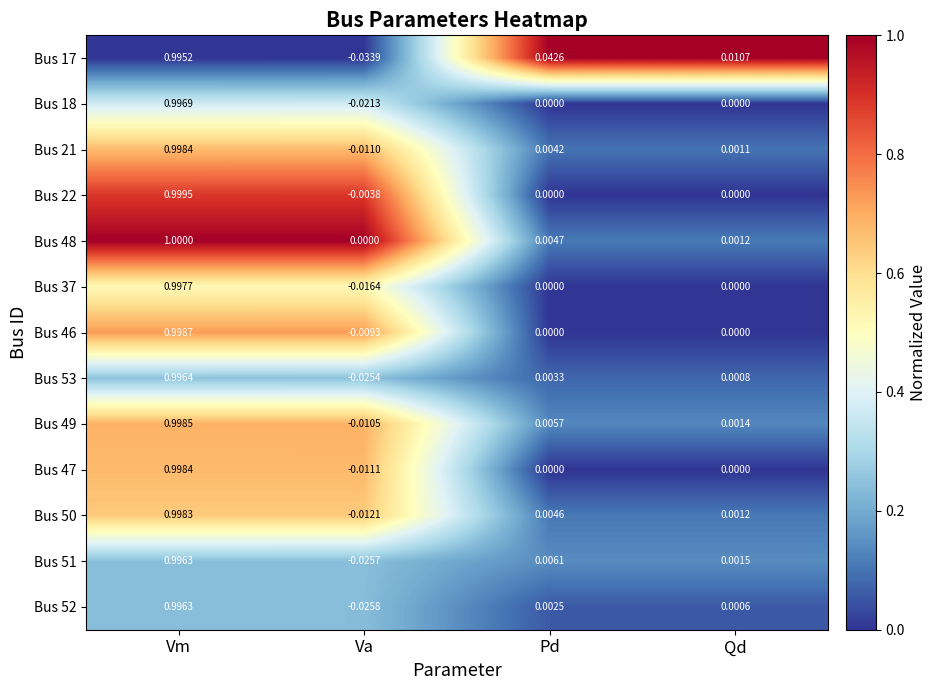

At which label is Bus 50 closest to 0?

Qd